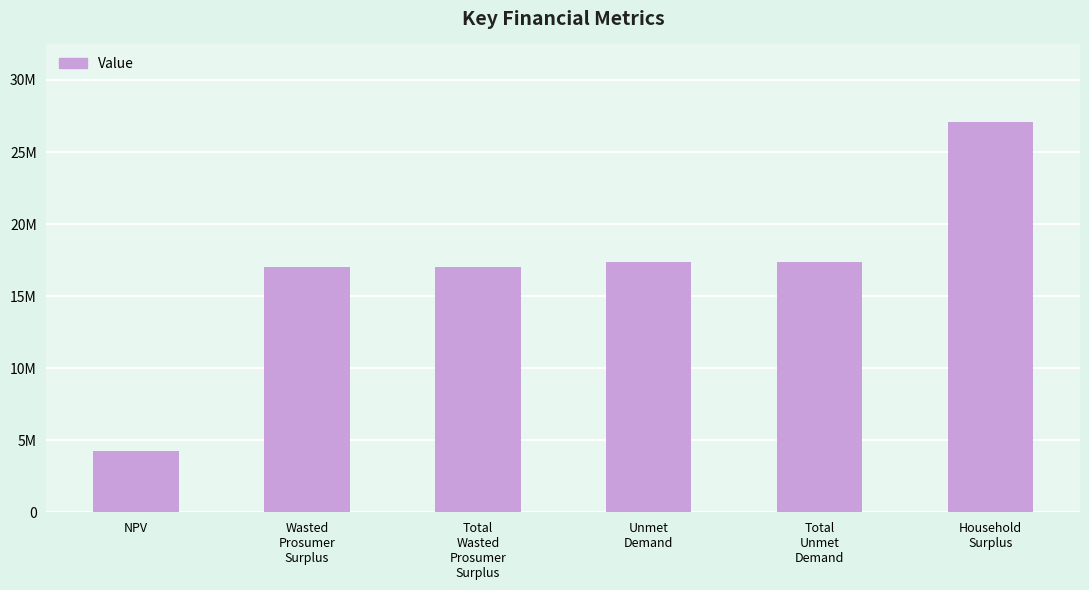

The value at Total
Unmet
Demand is 17355284.3. True or false?

True